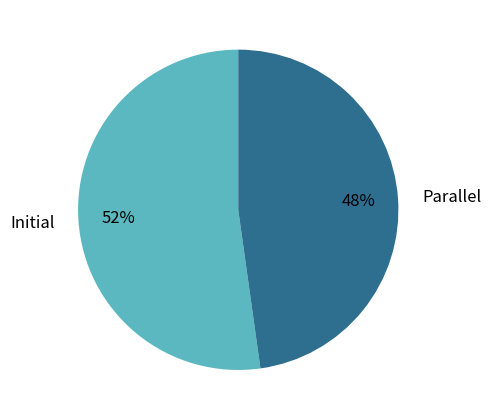

Combined, do Parallel and Initial account for over 50%?

Yes